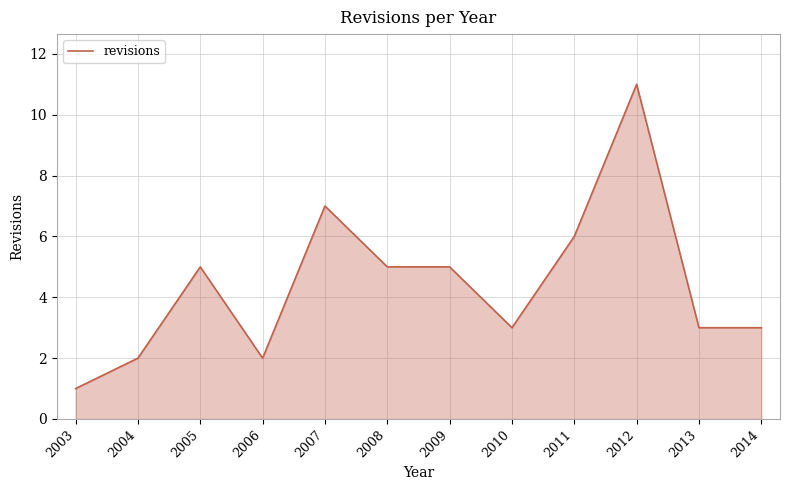

True or false: there are more than 0 points higher than both neighbors.

True